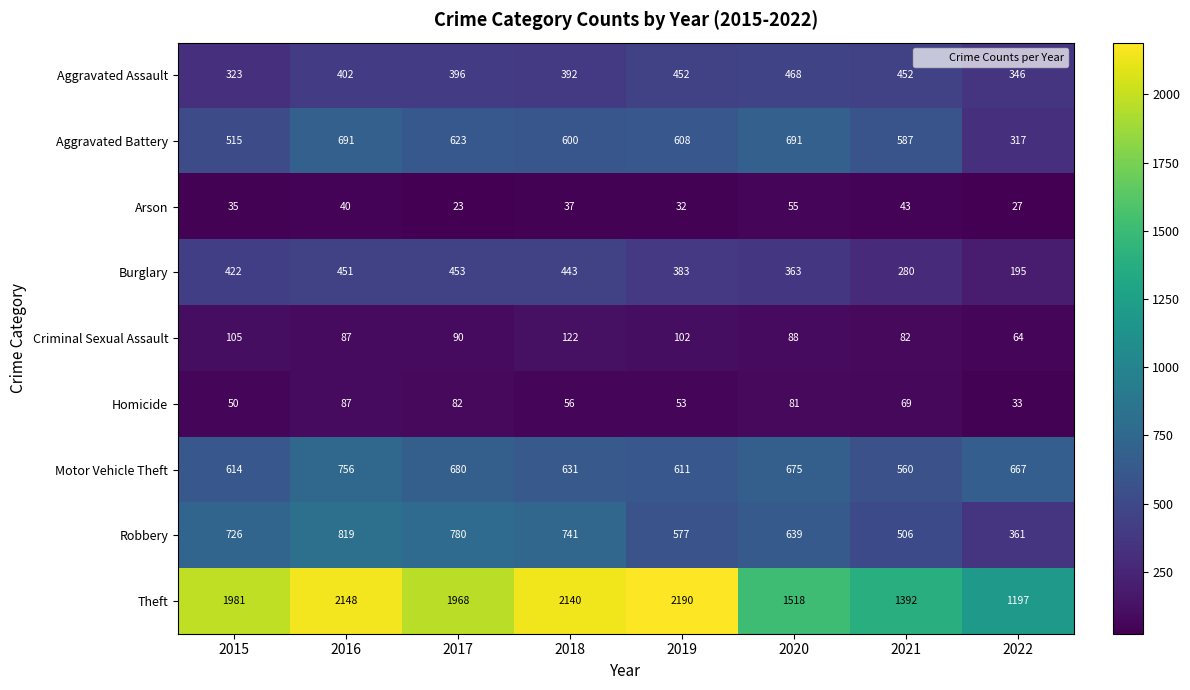

What is the smallest value displayed?

23